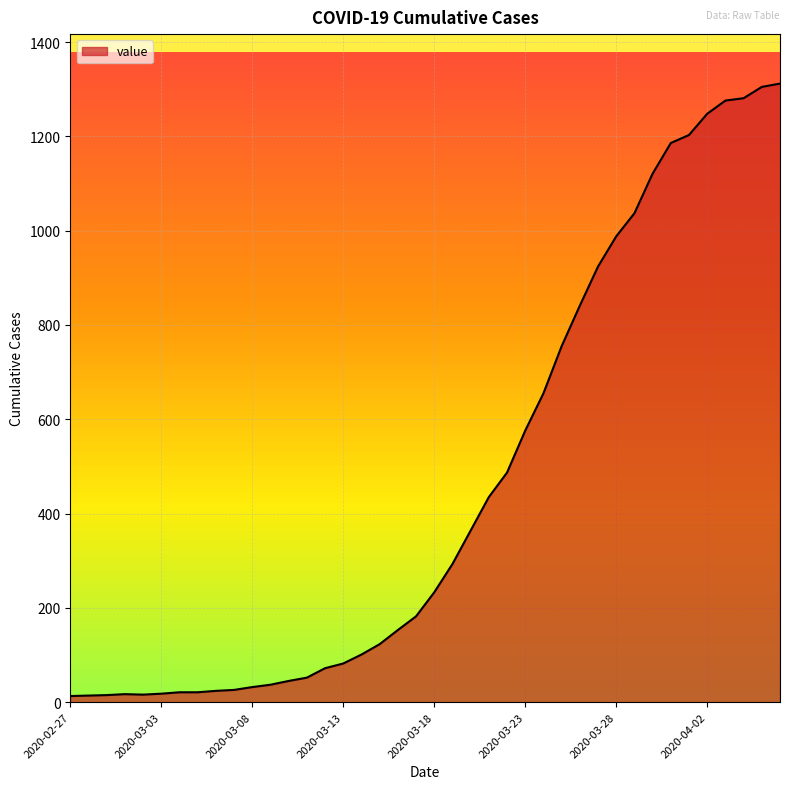

What is the maximum value shown in the chart?

1312